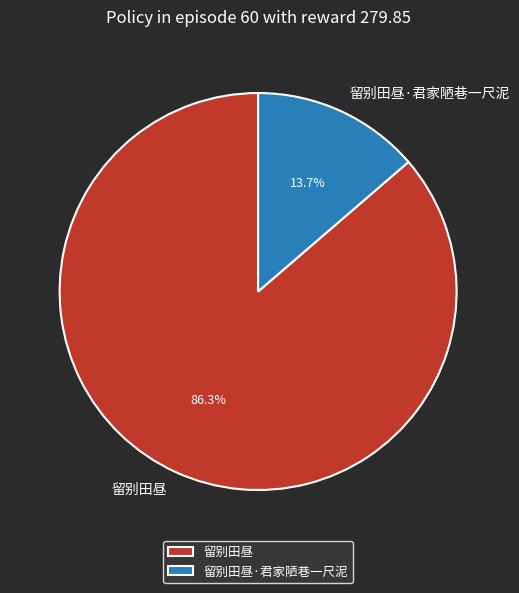

How much of the chart is everything except 留别田昼·君家陋巷一尺泥?

86.3%